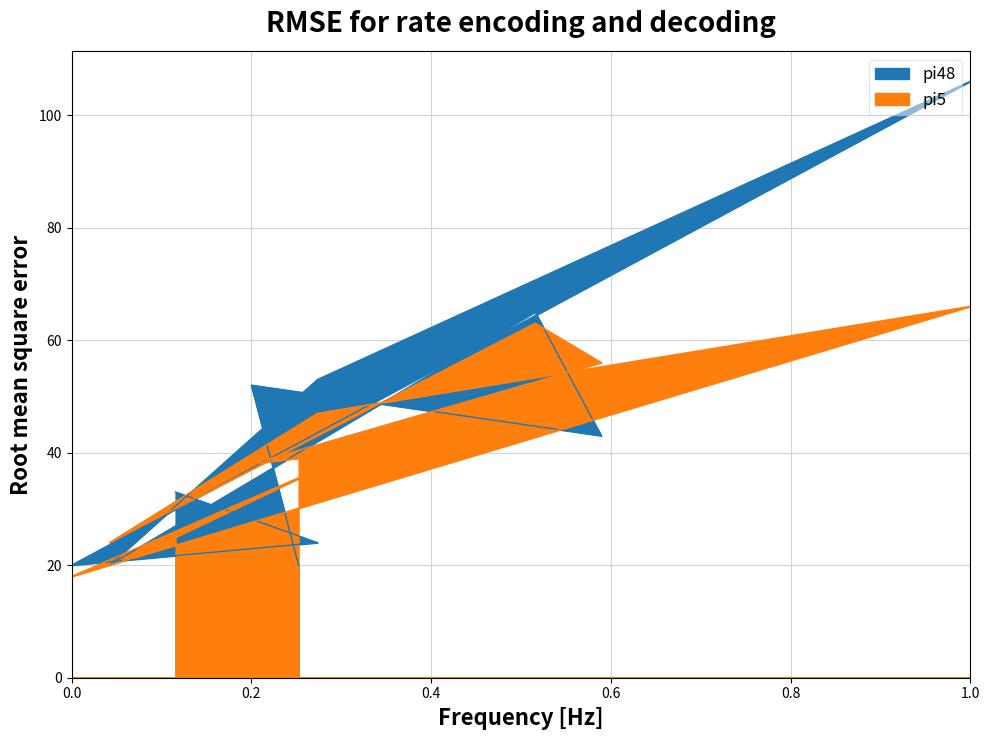

True or false: pi48 has a value of 66 at i11.

True